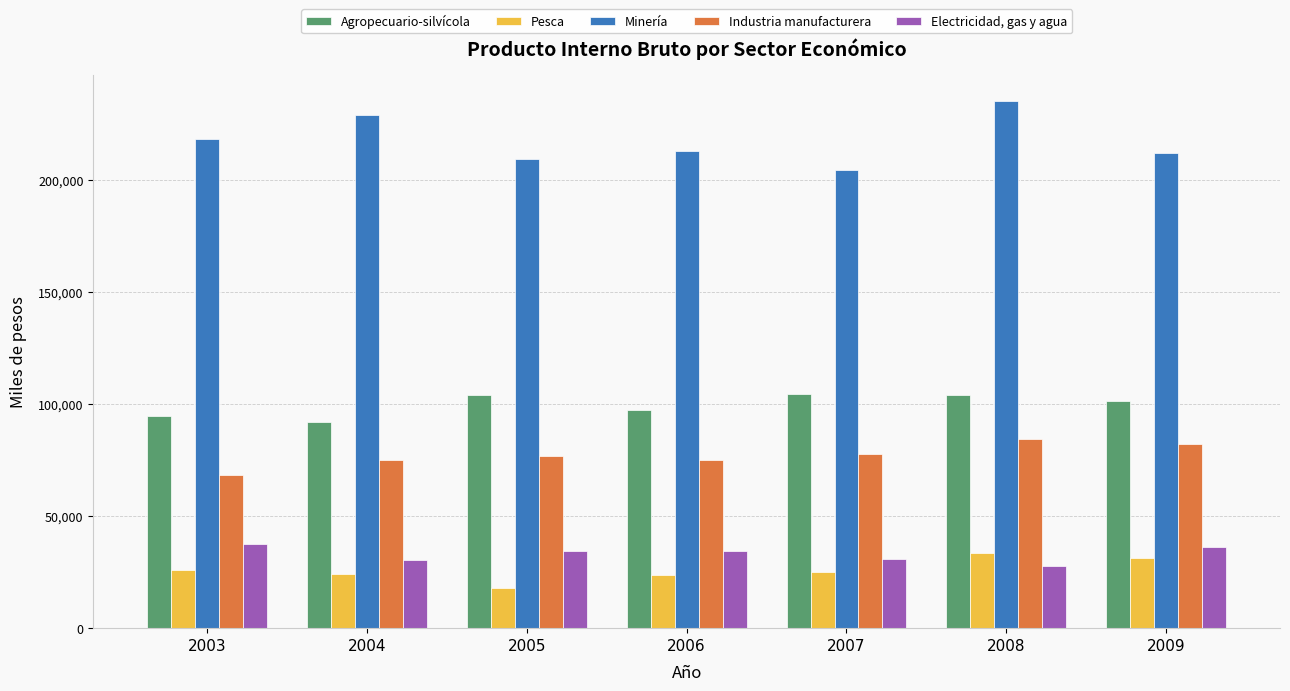

What is the maximum value for Industria manufacturera?

84493